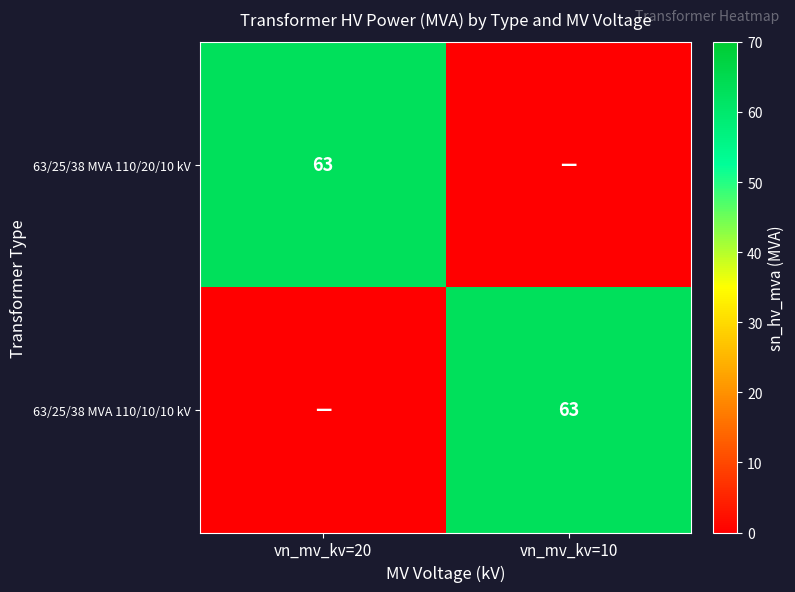

The 63/25/38 MVA 110/10/10 kV series shows 38 at vn_mv_kv=10. True or false?

False